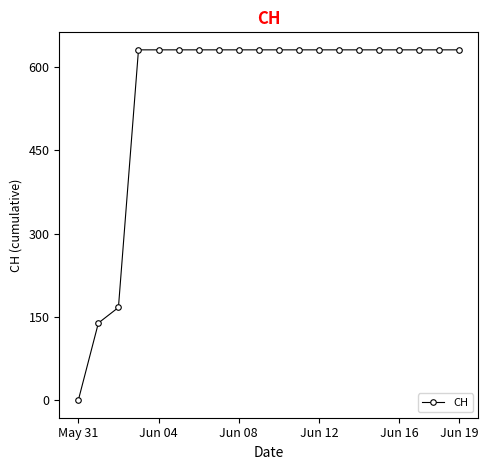

Is this an area chart (filled region under the line)?

No